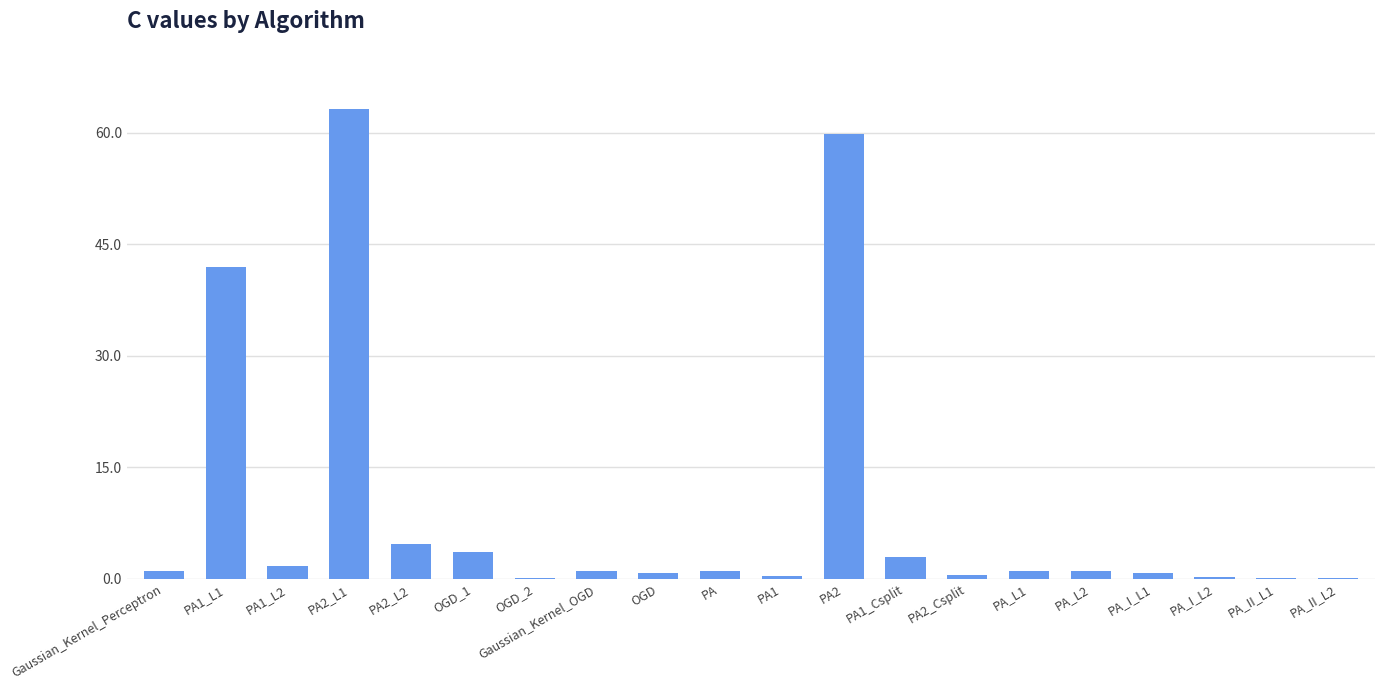

Which label corresponds to the largest value in the chart?

PA2_L1